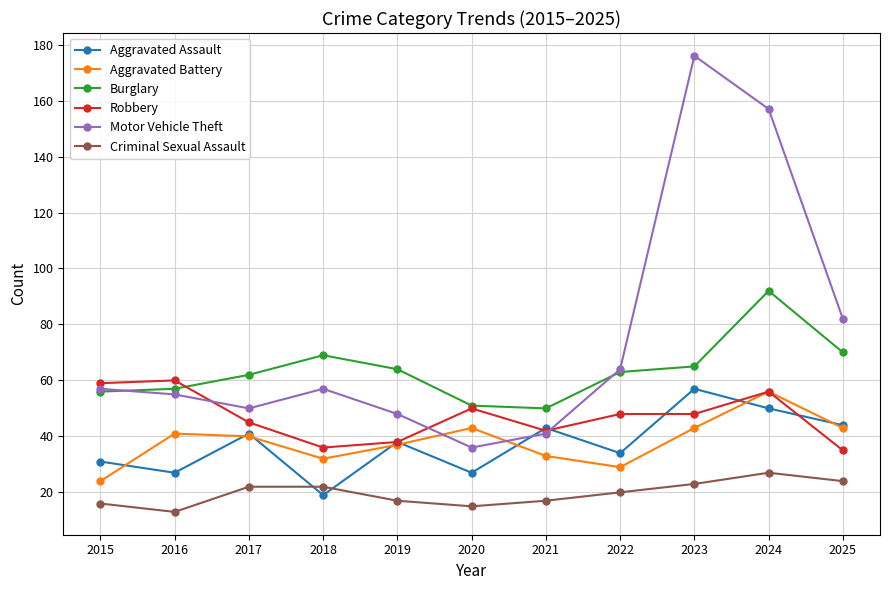

In Burglary, how many points are lower than both neighbors (excluding endpoints)?

1